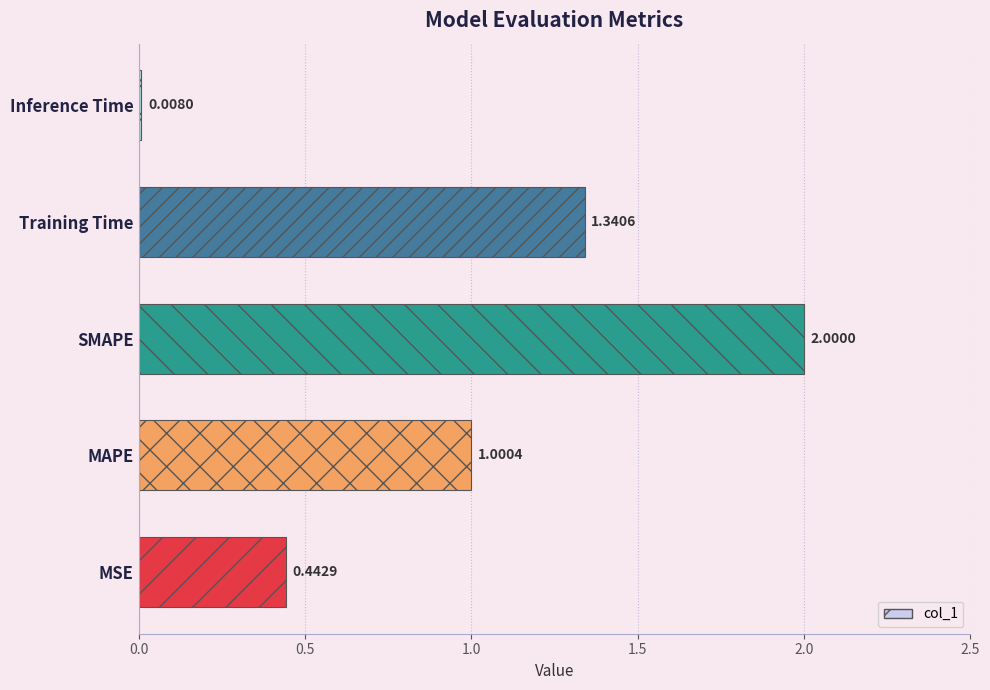

Rank the categories by value from highest to lowest.

SMAPE, Training Time, MAPE, MSE, Inference Time